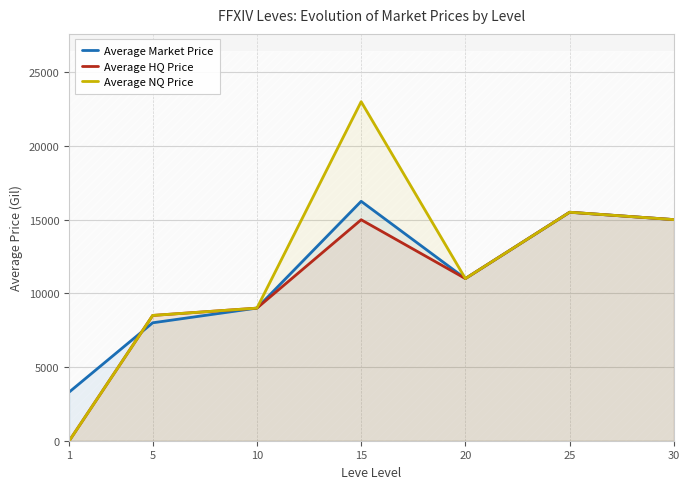

Where is Average NQ Price nearest to the value 11499?

20